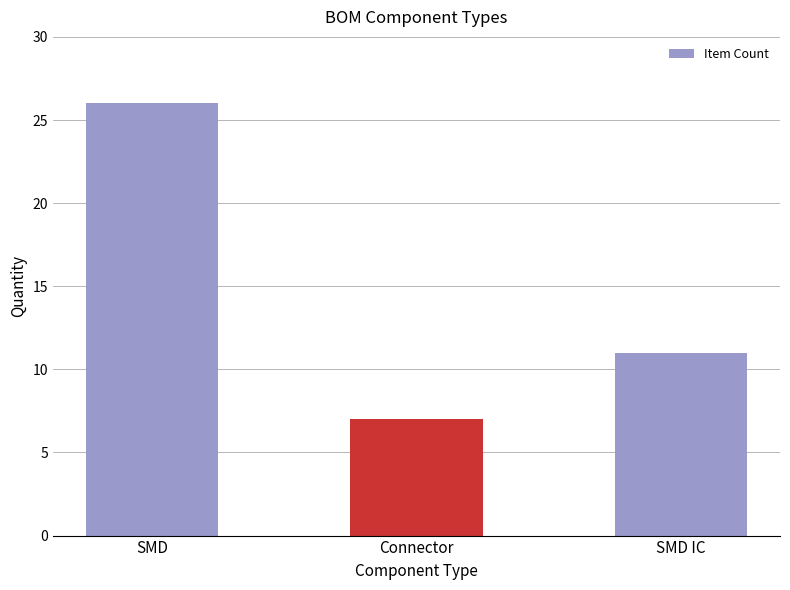

List the labels in order of value, smallest first.

Connector, SMD IC, SMD